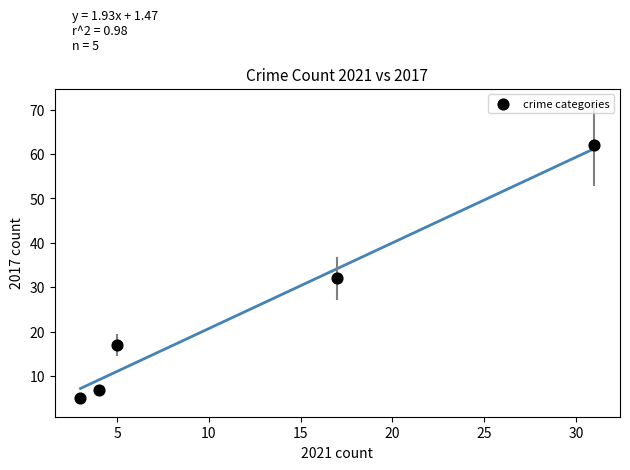

What Y value in the scatter plot is closest to 33?

32